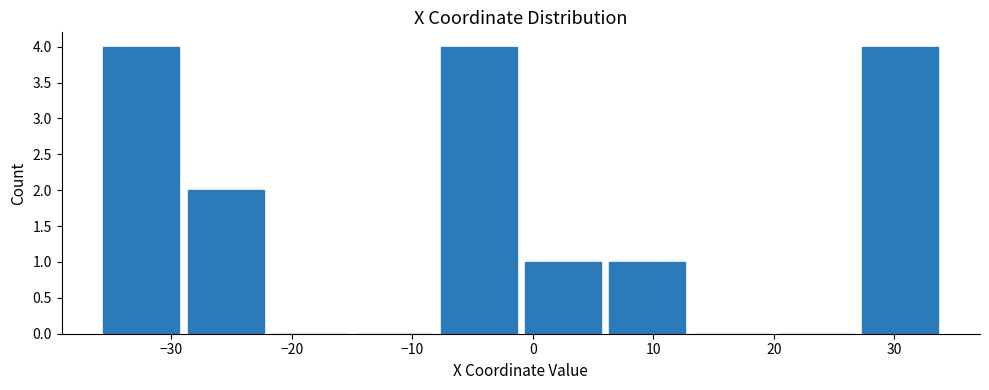

Reading left to right, transcribe this chart: for each bar, give the range it covers on the x-axis and its height. The values are not printed on the chart, so give them approximately, as read against the axis.

-36 to -29: 4
-29 to -22: 2
-22 to -15: 0
-15 to -8: 0
-8 to -1: 4
-1 to 6: 1
6 to 13: 1
13 to 20: 0
20 to 27: 0
27 to 34: 4